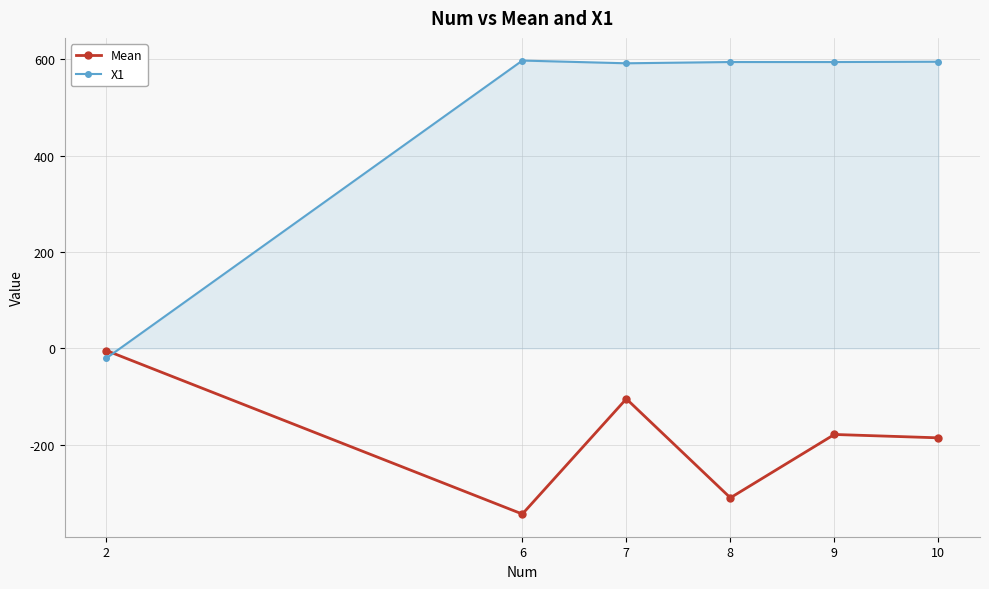

What is the spread (max minus min) of values at 9?

772.9